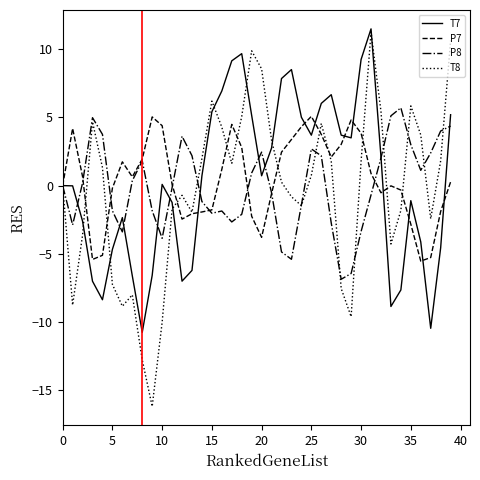

What is the maximum value shown in the chart?

11.5